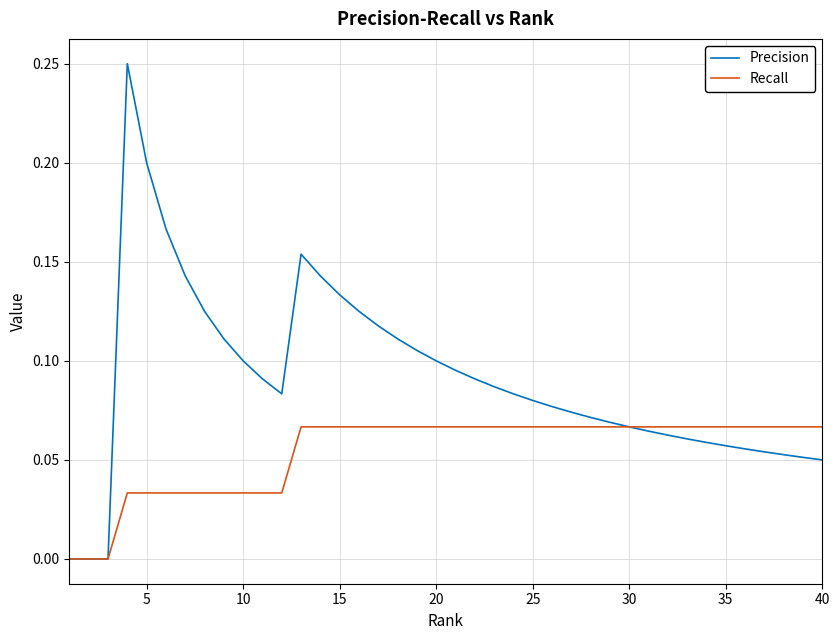

List the series in order of their peak value, highest first.

Precision, Recall